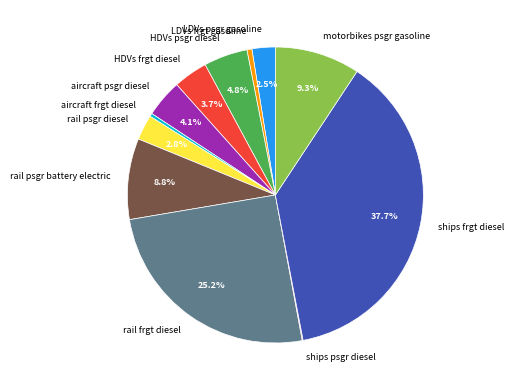

What portion of the pie excludes HDVs frgt diesel?

96.3%